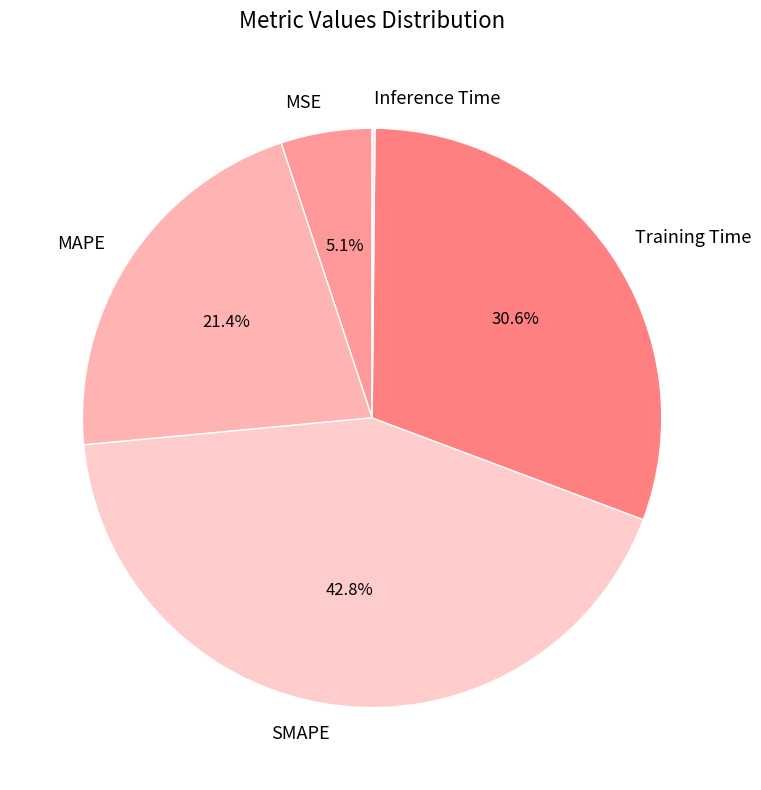

Is the sum of SMAPE and Training Time greater than half?

Yes